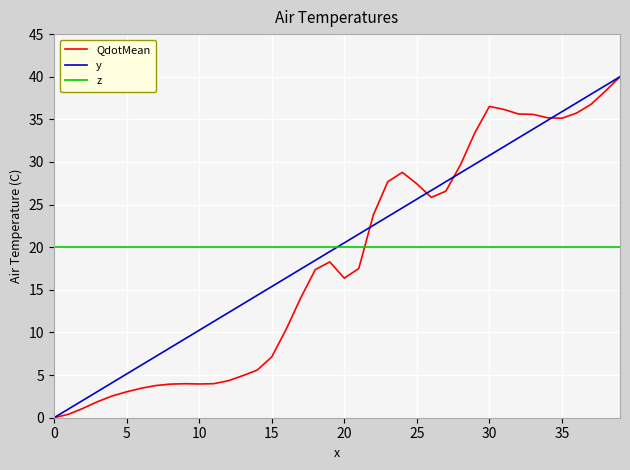

What is the highest value of the QdotMean series?

40.0